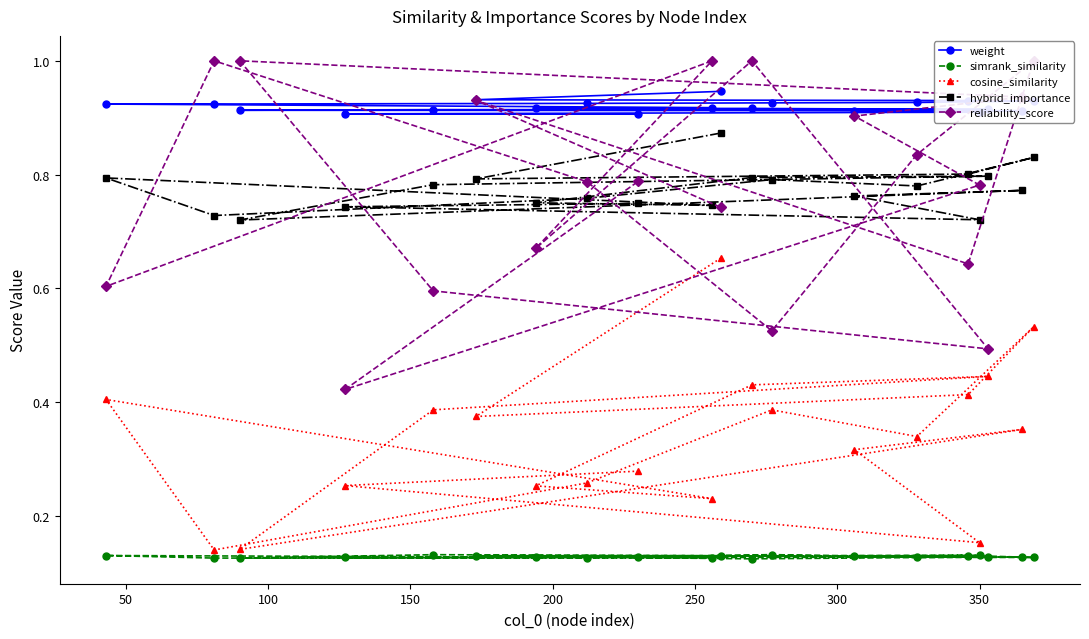

True or false: cosine_similarity and reliability_score intersect in this chart.

False